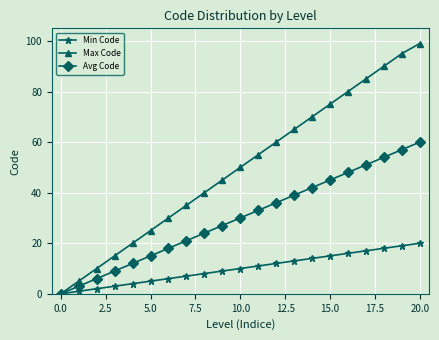

What is the highest value of the Max Code series?

99